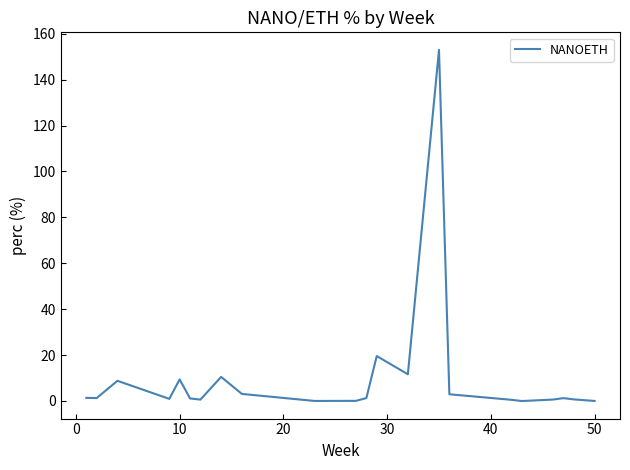

What is the maximum value shown in the chart?

153.0